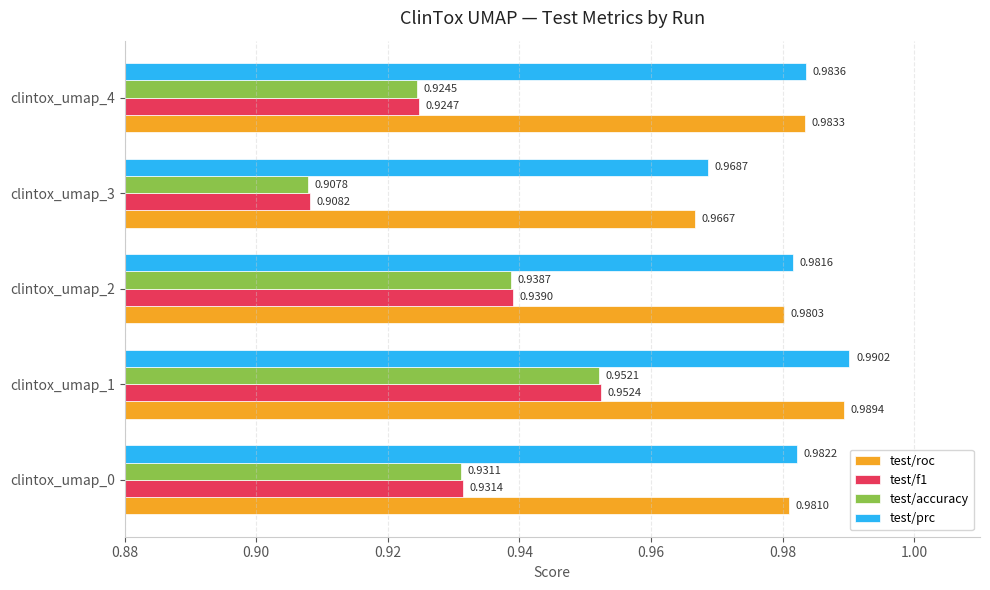

At which category is the sum across all series the highest?

clintox_umap_1